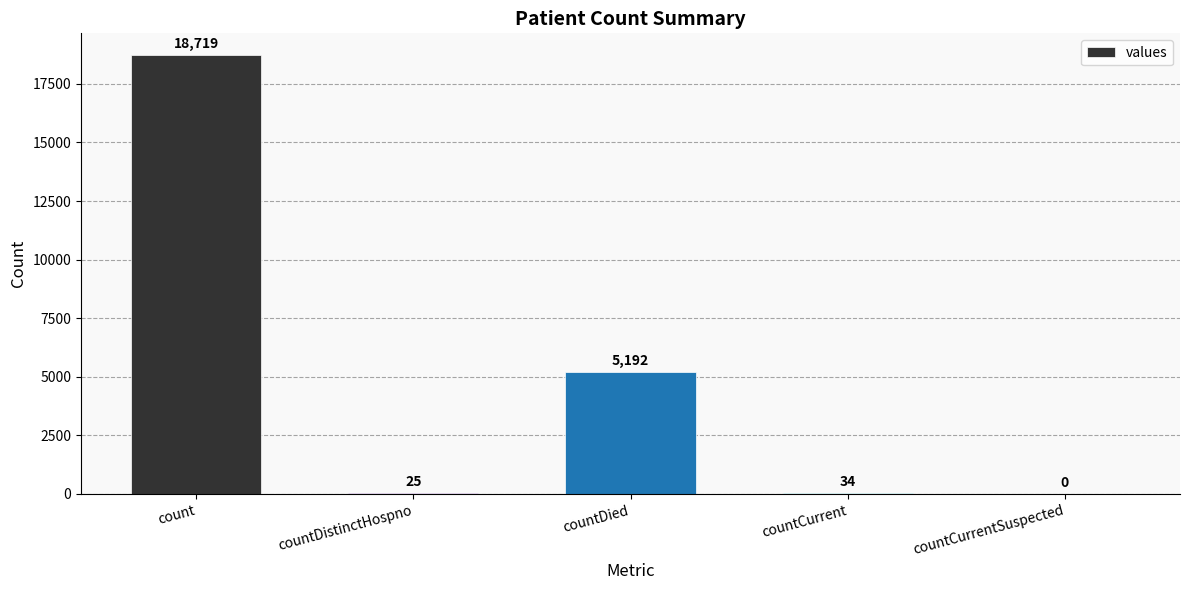

Count the number of data series in this chart.

1